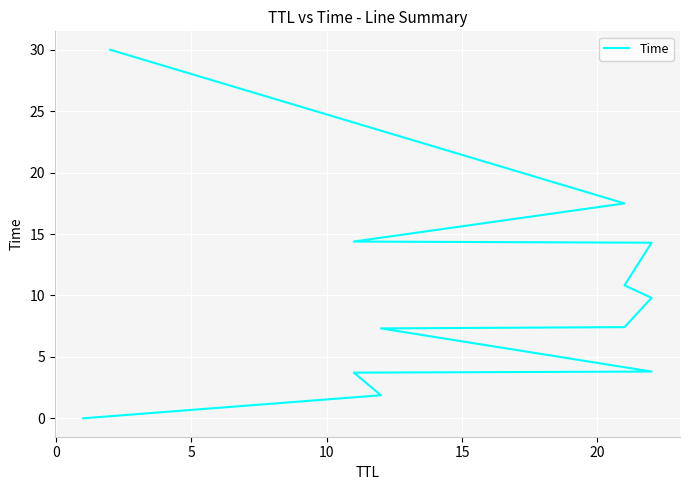

How many lines are shown in the chart?

1